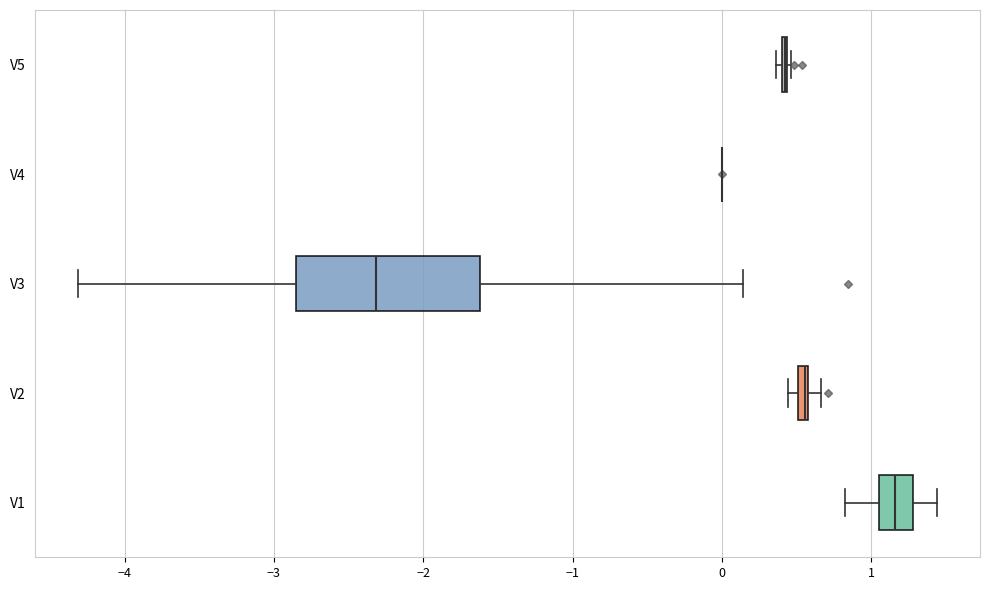

Comparing the boxes themselves (not the whiskers), which one is the widest?

V3